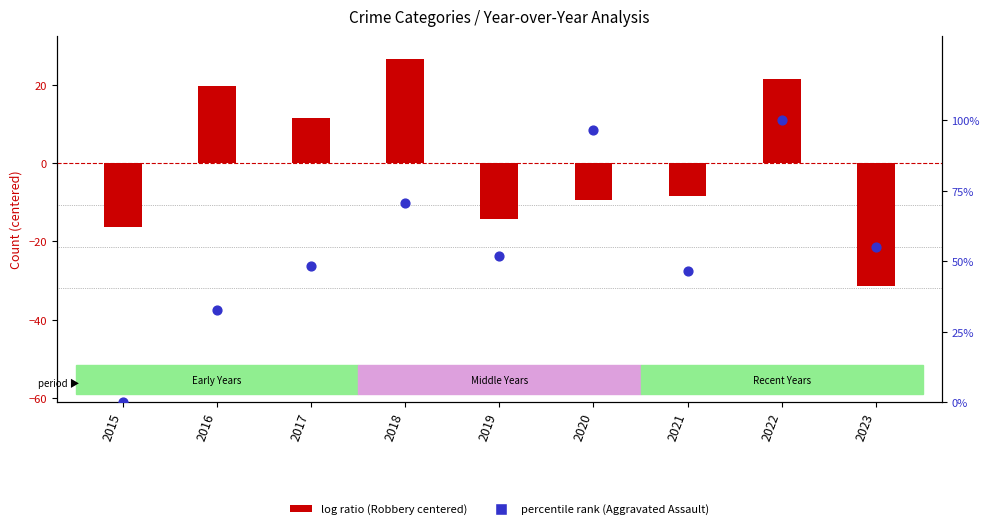

Which series has the largest total across all categories?

percentile rank within the sample